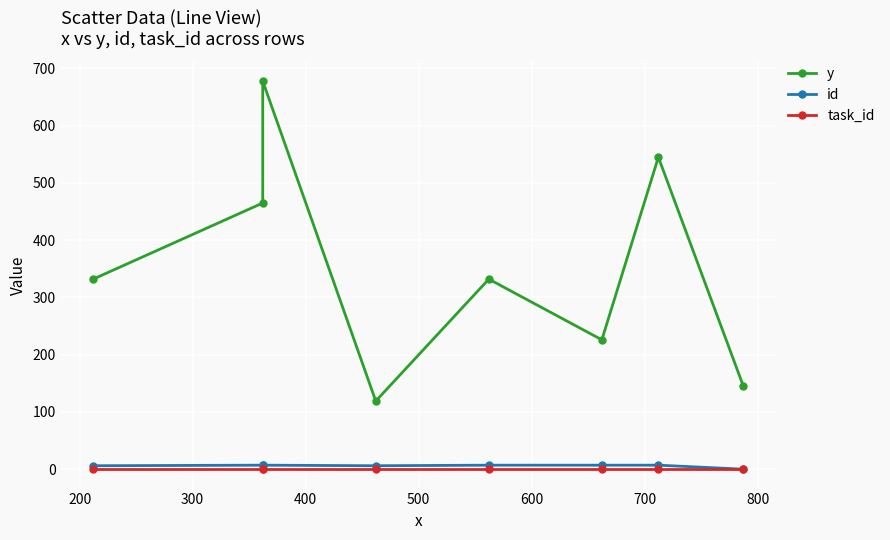

How many values in the id series are below 7?

3